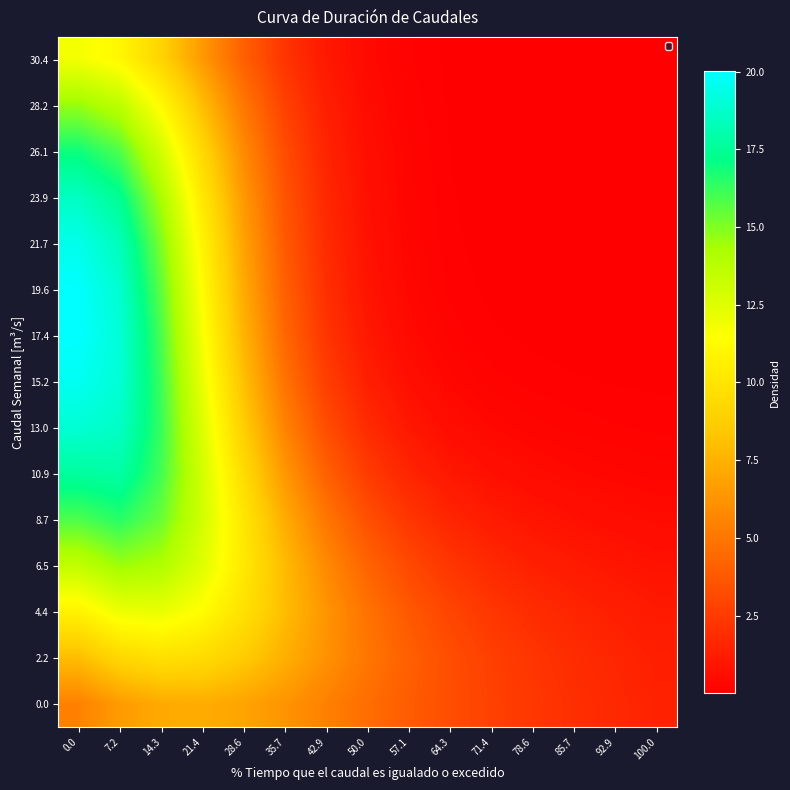

At how many categories does at least one series exceed 9?

5